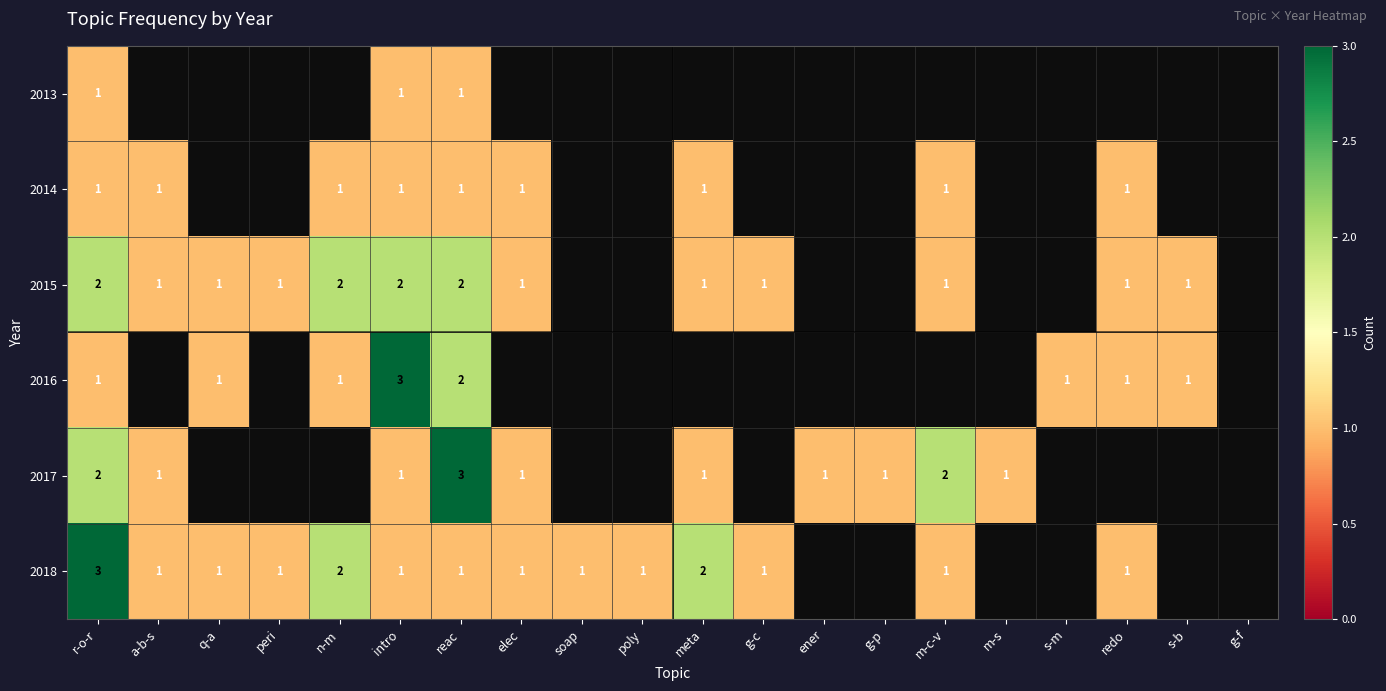

The value of 2014 at intro is 2. True or false?

False